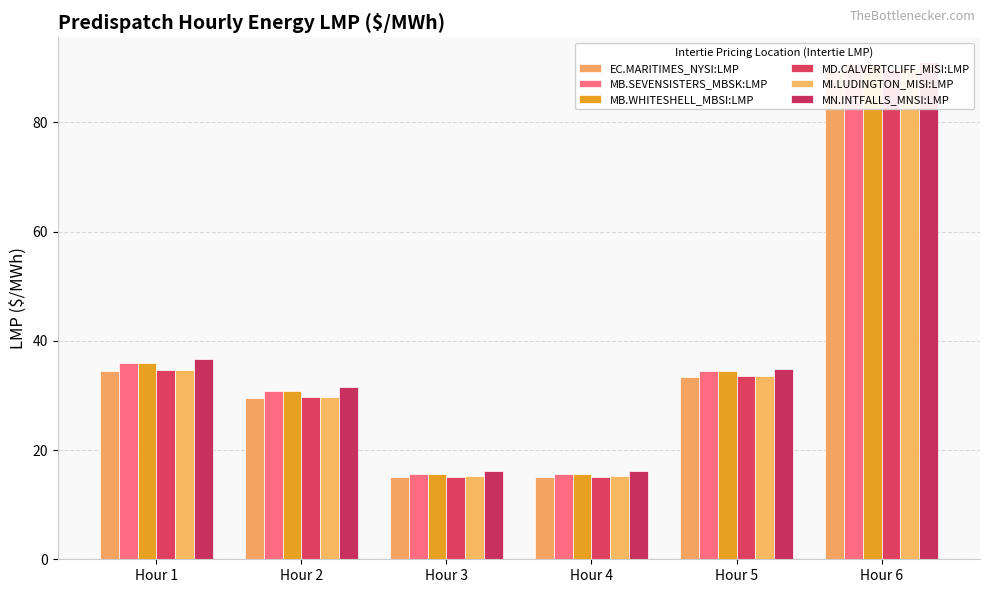

Reading right to left, transcribe all the data shown in this chart.

EC.MARITIMES_NYSI:LMP: 89.4	33.5	15.0	15.0	29.6	34.5
MB.SEVENSISTERS_MBSK:LMP: 90.7	34.5	15.7	15.7	30.9	36.0
MB.WHITESHELL_MBSI:LMP: 90.7	34.5	15.7	15.7	30.9	36.0
MD.CALVERTCLIFF_MISI:LMP: 89.7	33.5	15.1	15.1	29.7	34.6
MI.LUDINGTON_MISI:LMP: 89.9	33.6	15.2	15.2	29.8	34.7
MN.INTFALLS_MNSI:LMP: 91.0	34.9	16.2	16.2	31.5	36.7